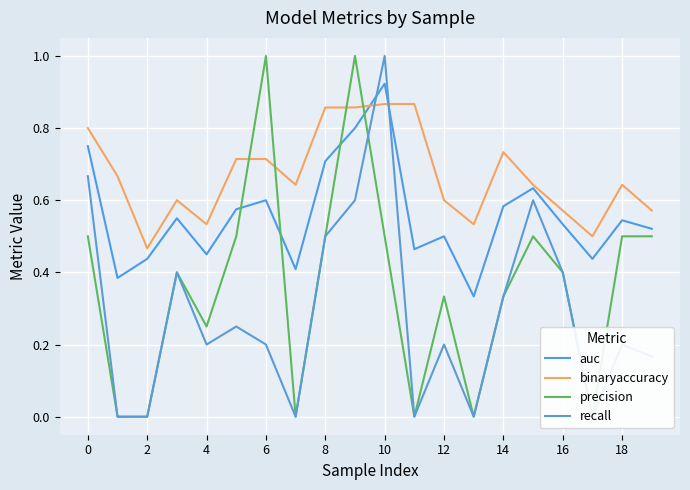

Is this an area chart (filled region under the line)?

No